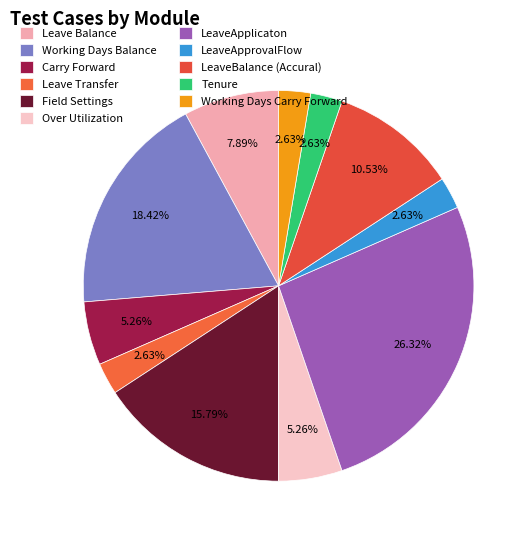

How many slices are in this pie chart?

11